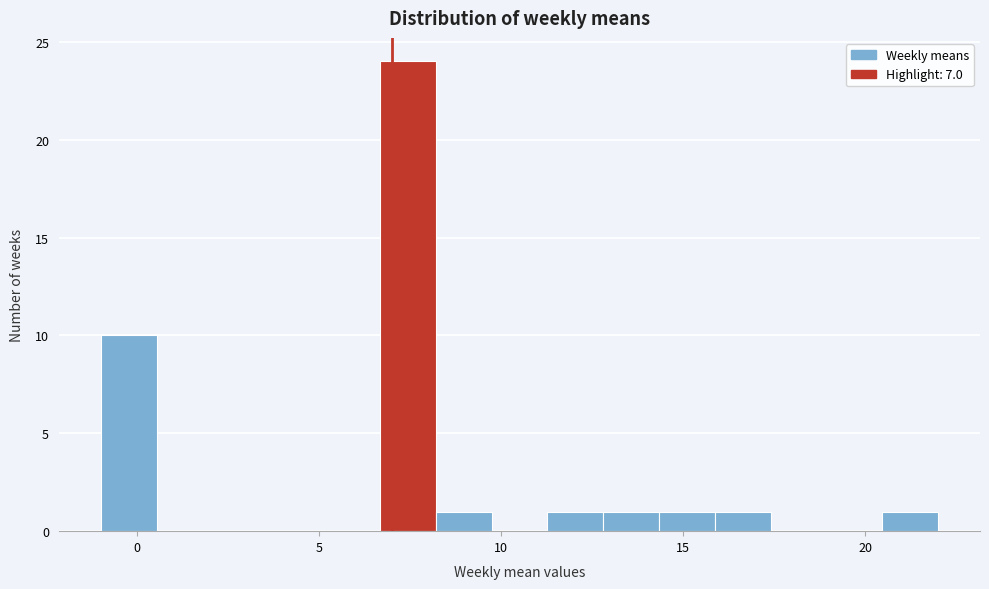

Read against the x-axis, roughly where is the centre of the tallest bar?

7.5